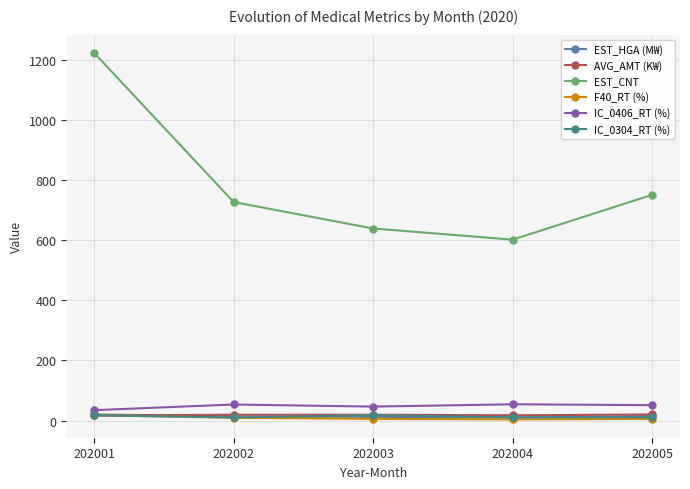

True or false: IC_0406_RT (%) has a value of 24.2 at 202003.

False